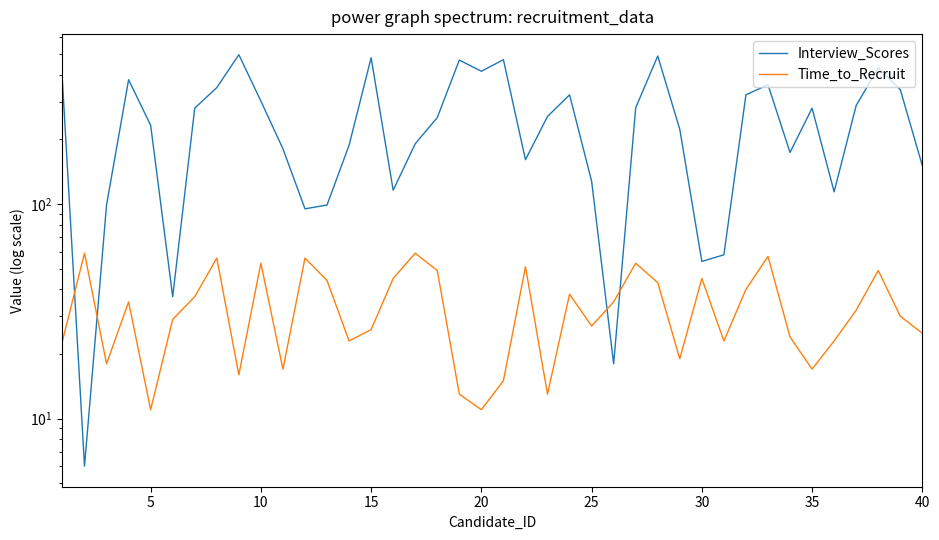

Reading left to right, list all the values displayed in this chart.

Interview_Scores: 373	6	99	380	233	37	280	349	497	302	181	95	99	188	481	116	191	253	469	416	471	161	256	323	128	18	281	490	223	54	58	323	360	174	280	114	288	431	342	151
Time_to_Recruit: 23	59	18	35	11	29	37	56	16	53	17	56	44	23	26	45	59	49	13	11	15	51	13	38	27	35	53	43	19	45	23	40	57	24	17	23	32	49	30	25